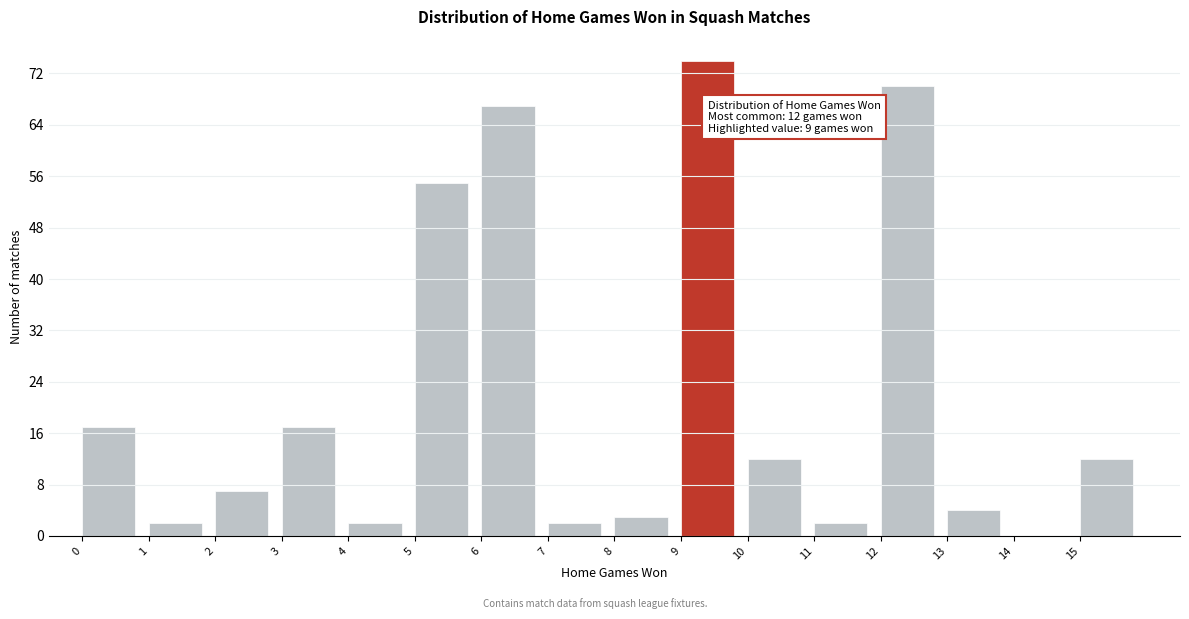

Which range on the x-axis has the tallest bar?

9 to 10